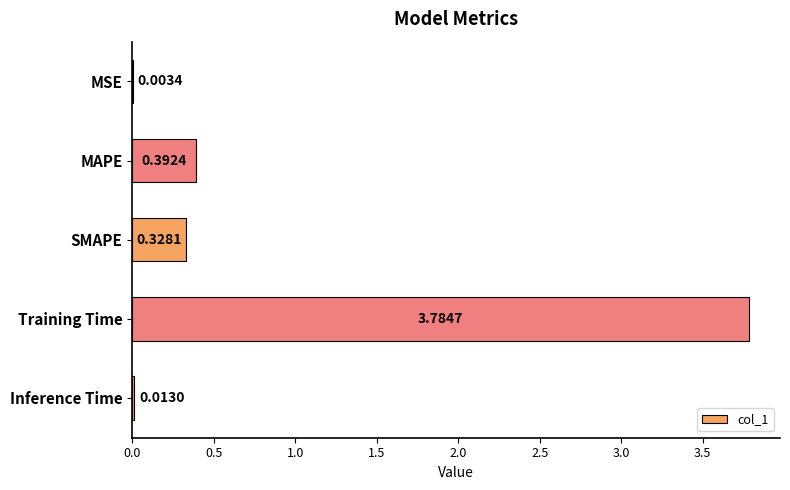

What is the greatest value displayed?

3.8